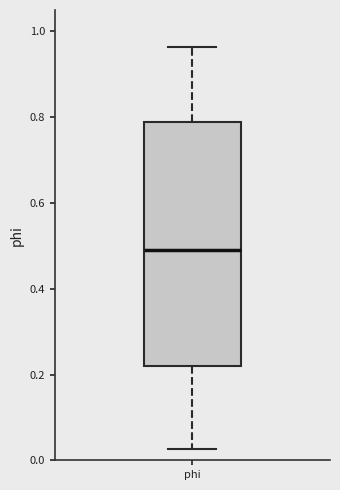

Read this box plot against the y-axis: the position of the median line, the range covered by the box, and the ends of both whiskers. The values are not printed on the chart, so give them approximately, as read against the axis.

median 0.50, box 0.22 to 0.78, whiskers 0.02 to 0.96